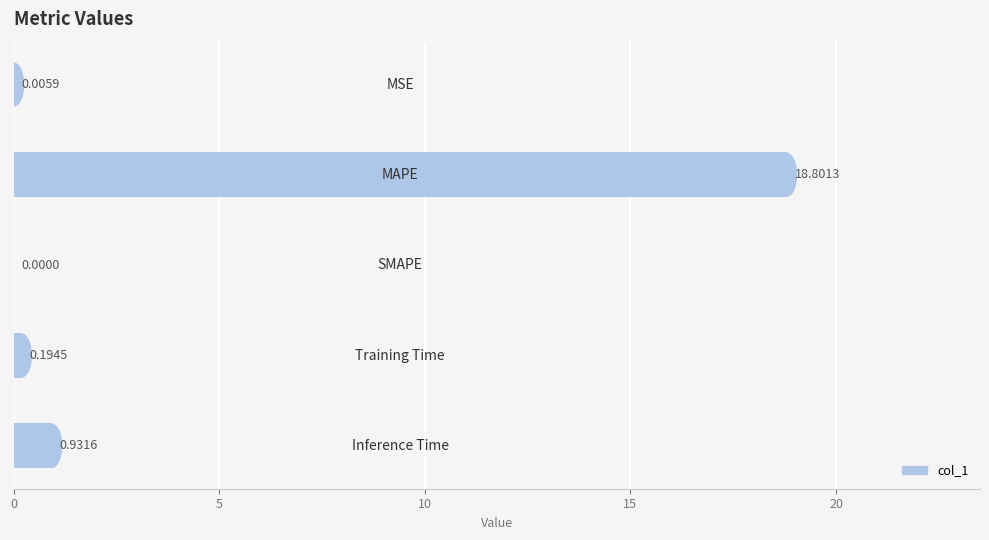

What is the sum of all values?

19.9